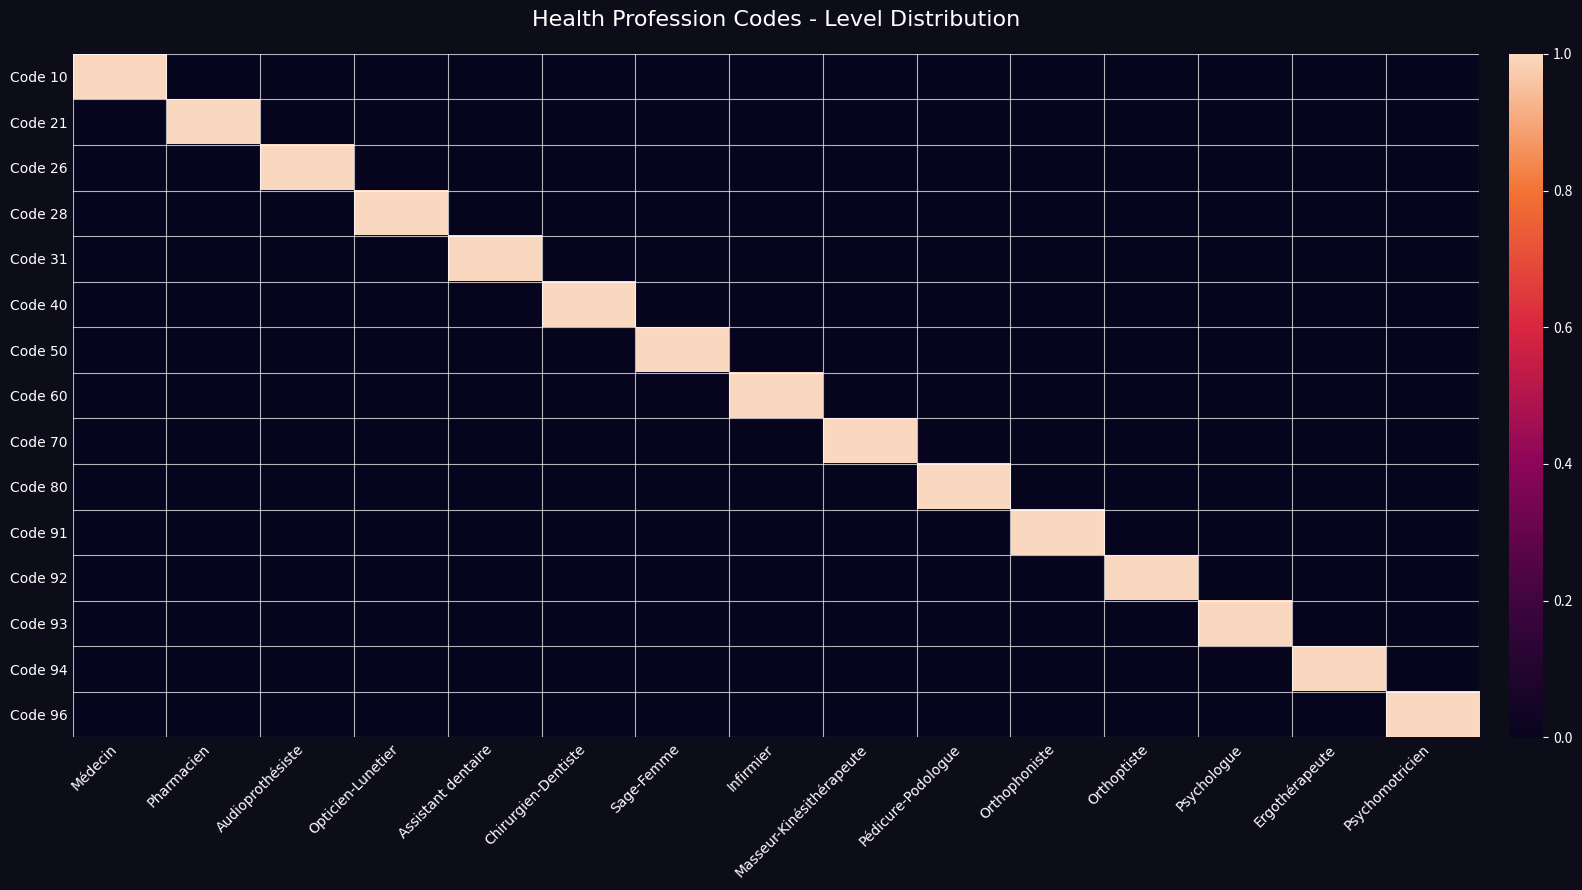

What is the maximum value shown in the chart?

1